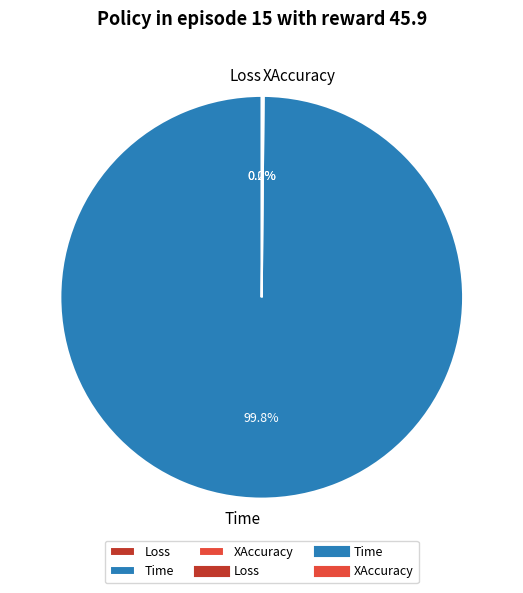

Which slice is the largest?

Time